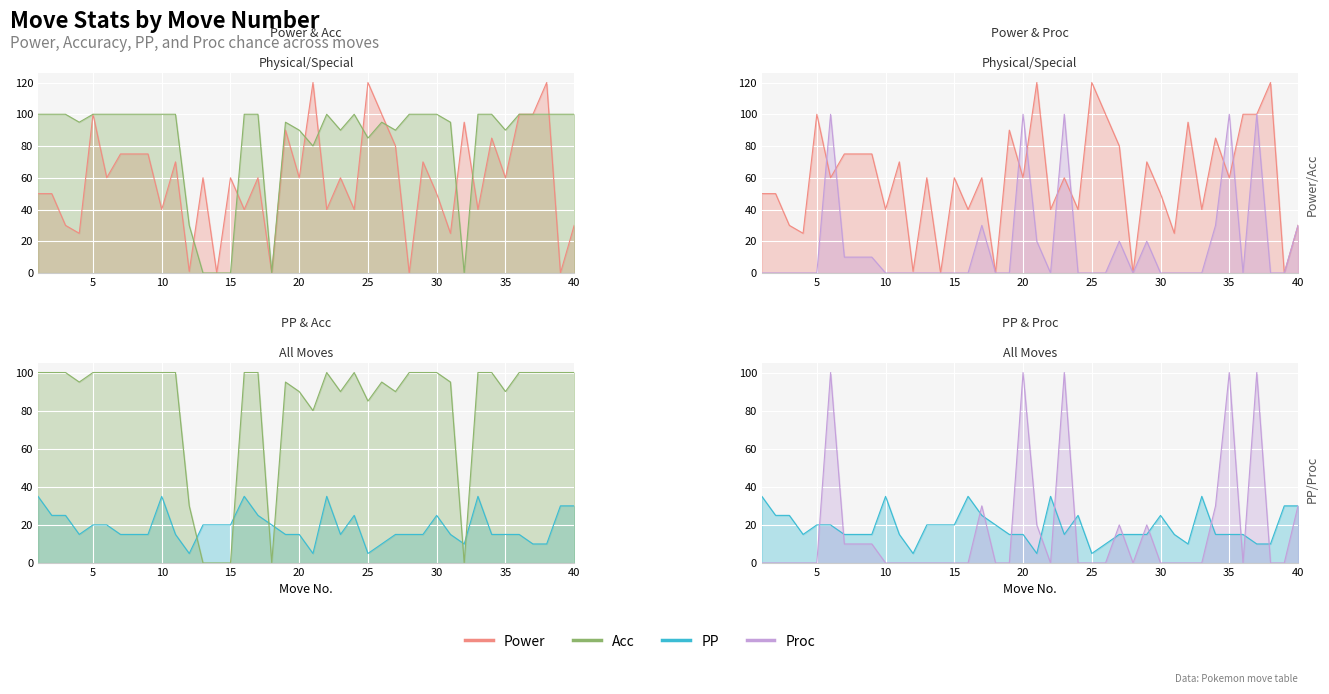

What are all the series names shown in the legend?

Power, Acc, PP, Proc